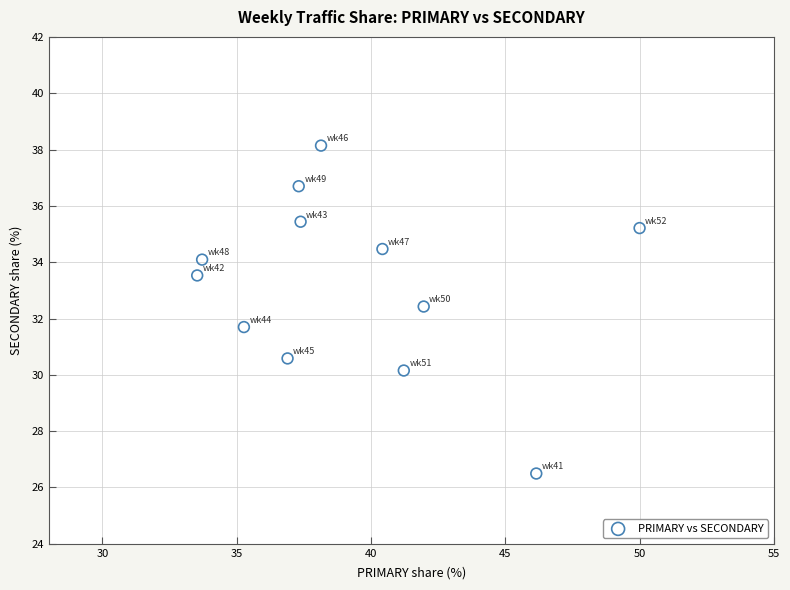

What is the range of Y values (max minus min)?

11.6